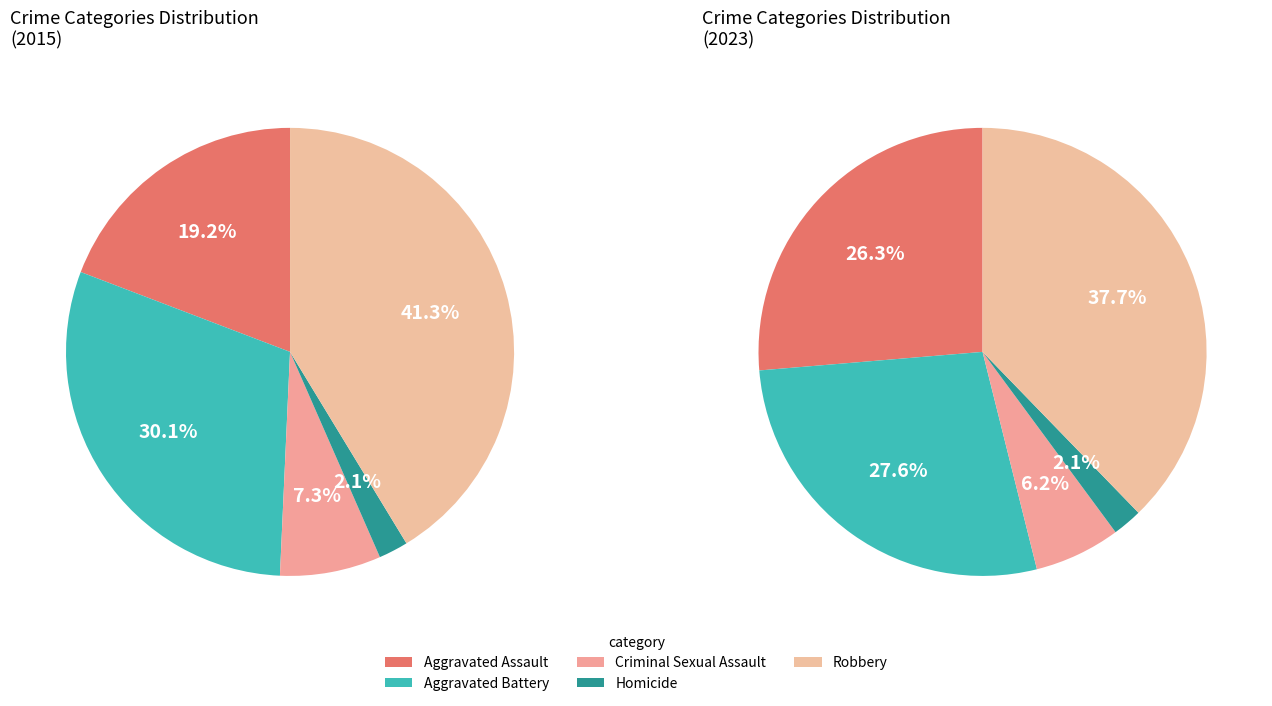

Is it true that Aggravated Assault is 8% of the pie?

False